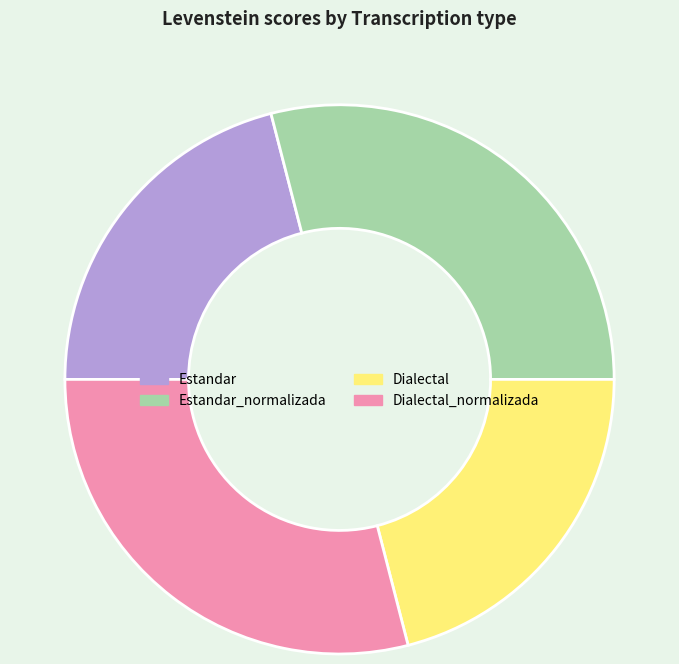

True or false: Dialectal_normalizada accounts for 44% of the total.

False